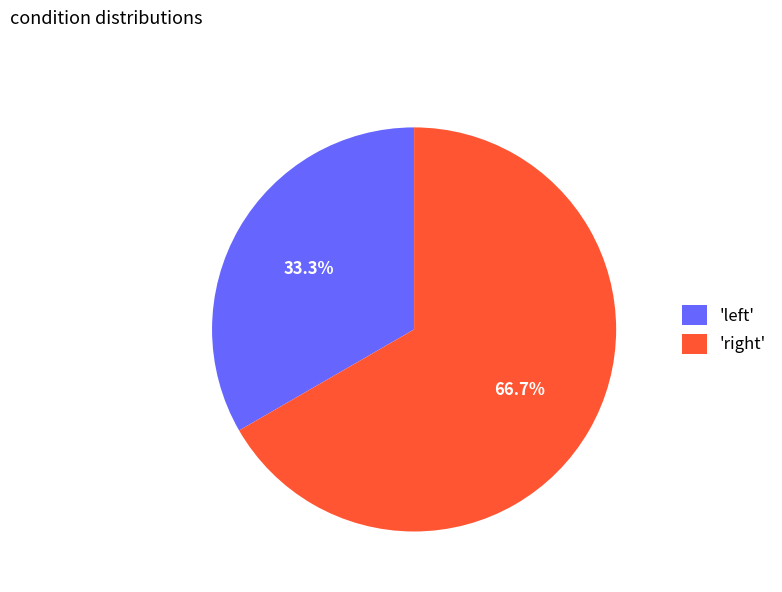

To the nearest percent, what is the difference between the largest and smallest slice percentages?

33%